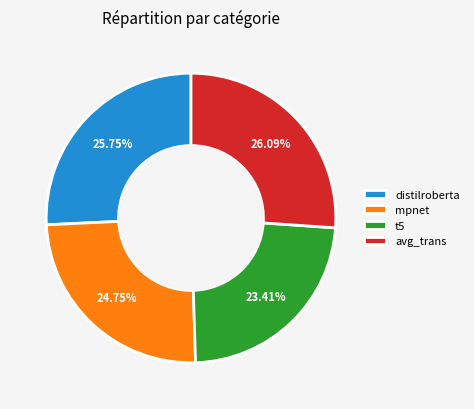

To the nearest percent, what is the difference between the largest and smallest slice percentages?

3%